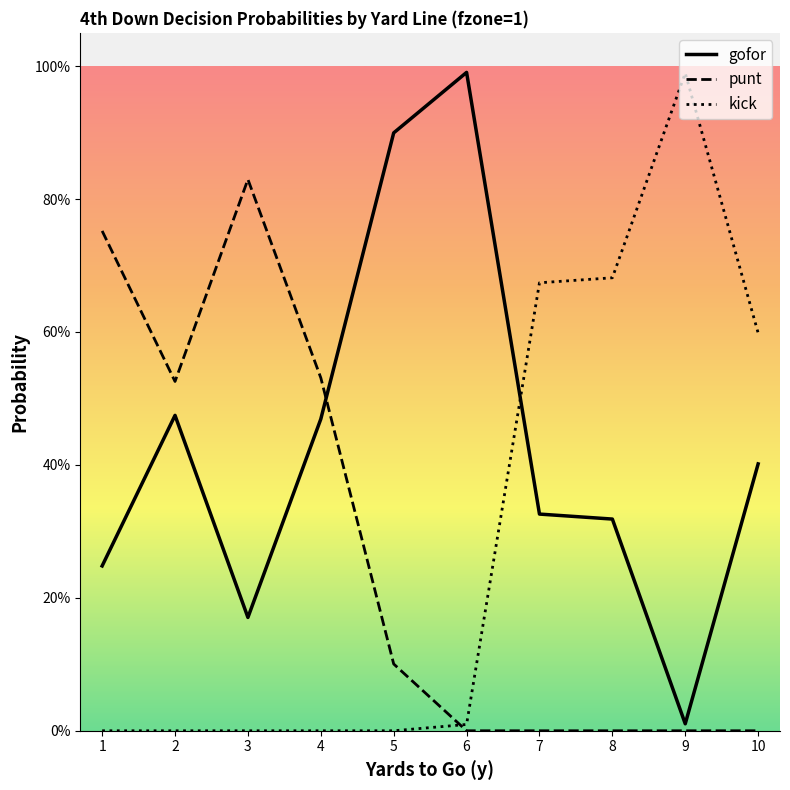

Does the chart have visible grid lines?

No